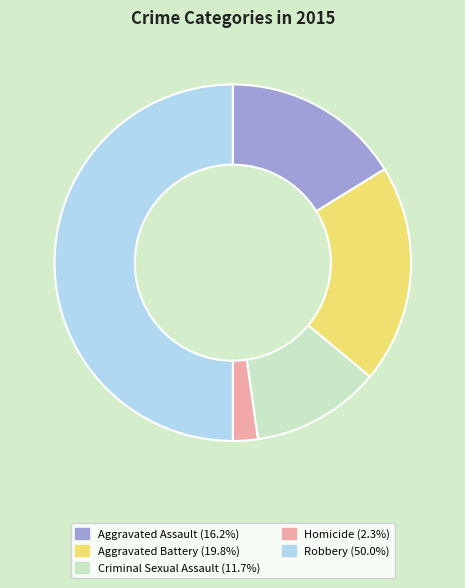

The Aggravated Assault slice represents 16% of the pie. True or false?

True